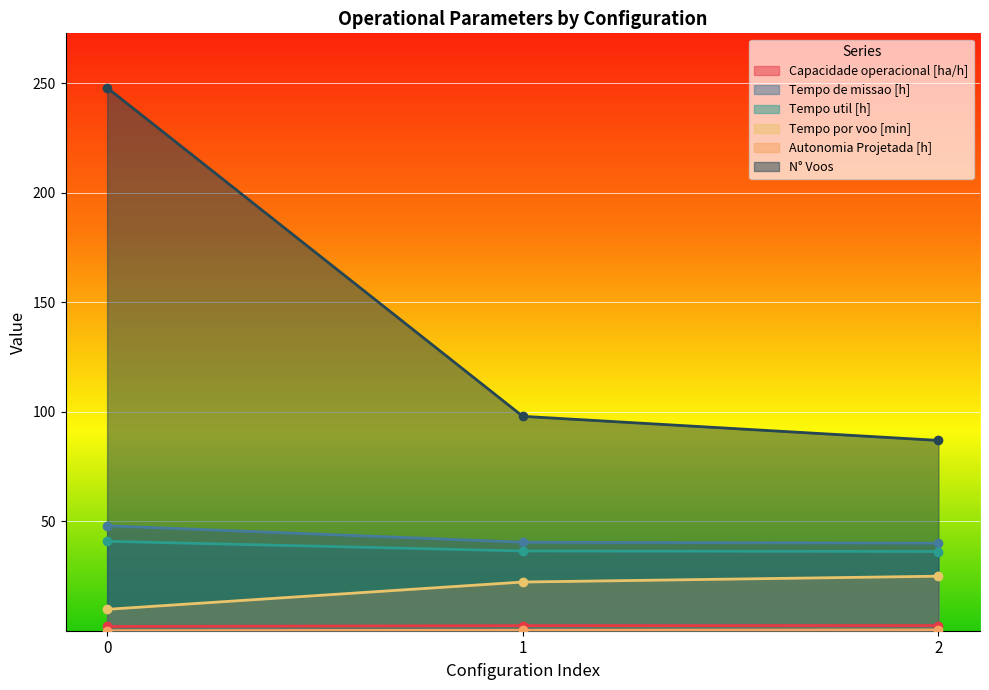

What is the difference between the second highest and minimum values in the Capacidade operacional [ha/h] series?

0.4